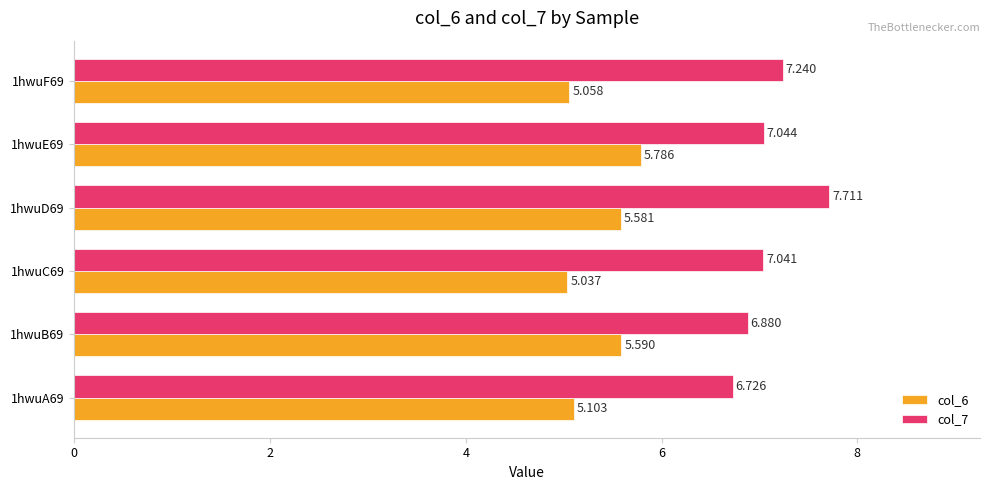

Is the value of col_6 at 1hwuB69 greater than the value of col_7 at 1hwuB69?

No